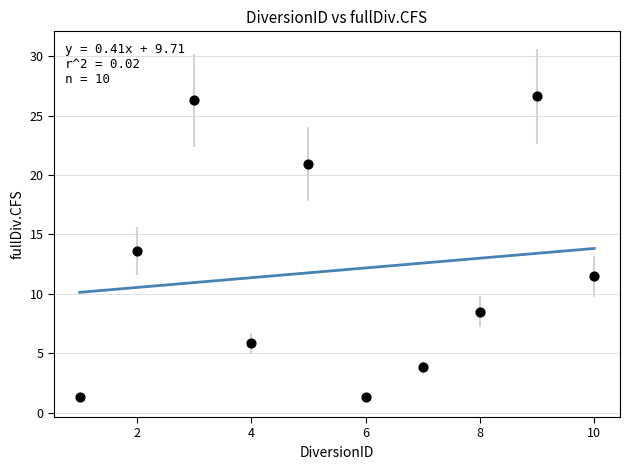

What Y value in the scatter plot is closest to 13?

13.6